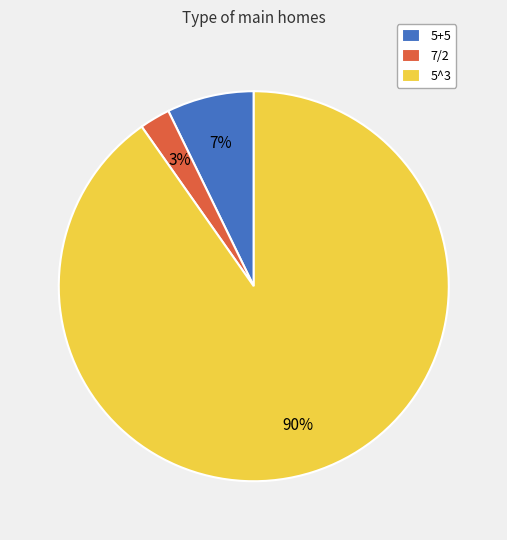

To the nearest percent, what is the combined percentage of 5+5 and 7/2?

10%